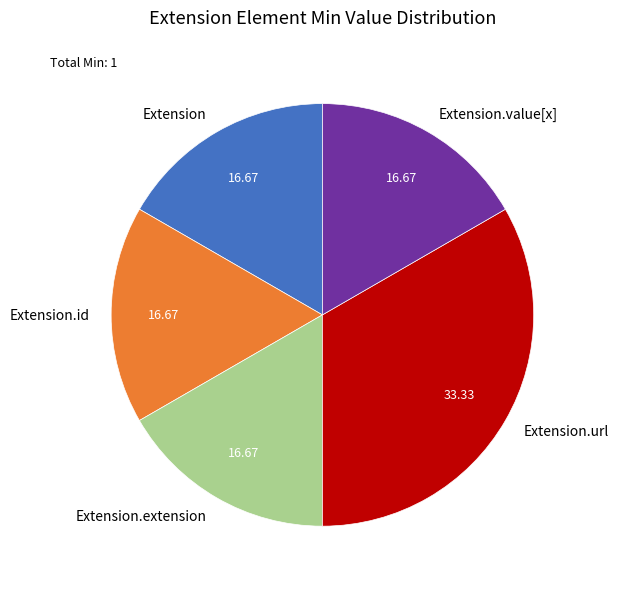

Which slice is the largest?

Extension.url